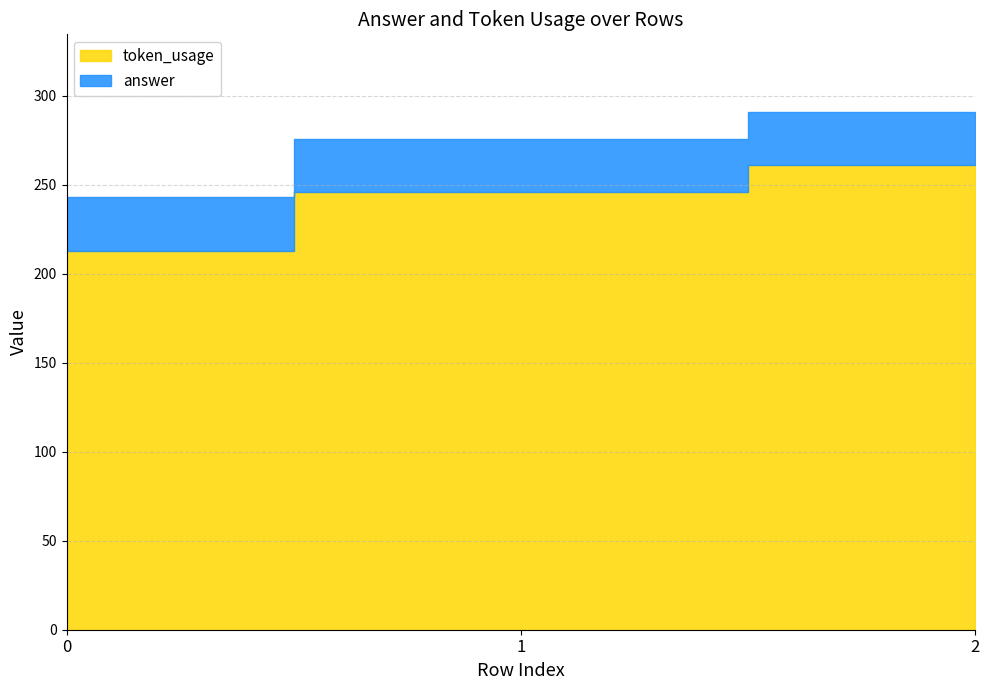

Rank the categories by value from lowest to highest.

0, 1, 2